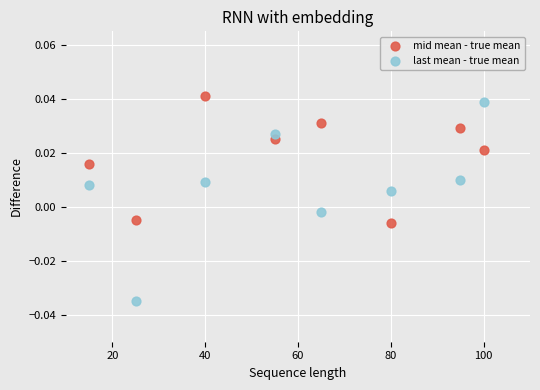

What are all the series names shown in the legend?

mid mean - true mean, last mean - true mean